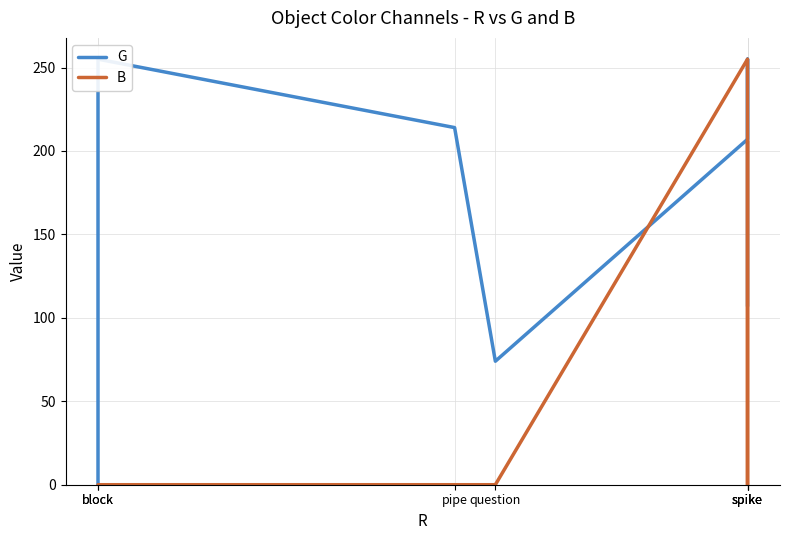

List the series in order of their peak value, lowest first.

G, B